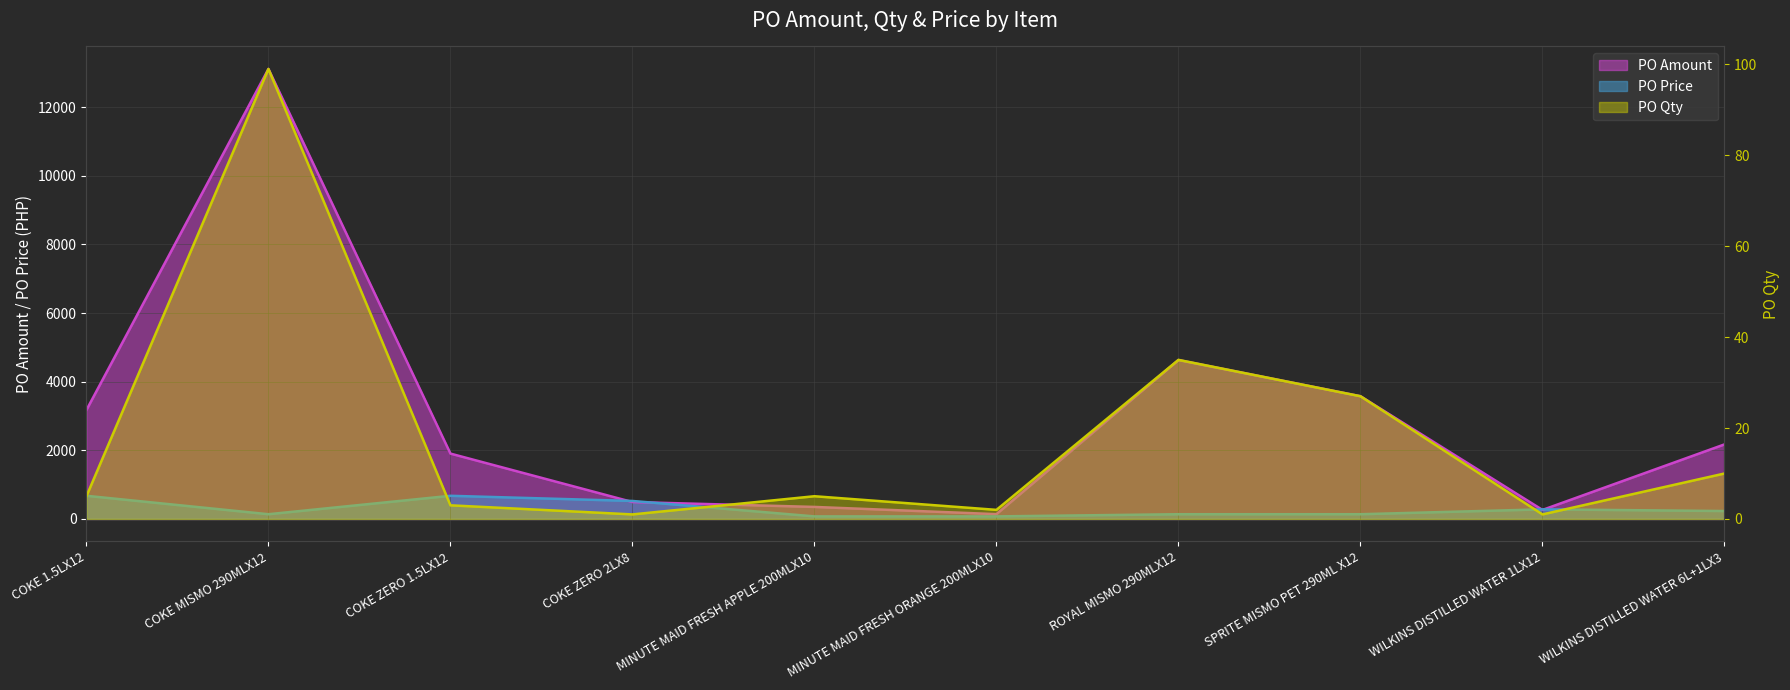

What is the difference between the PO Price values at MINUTE MAID FRESH APPLE 200MLX10 and WILKINS DISTILLED WATER 1LX12?

205.4